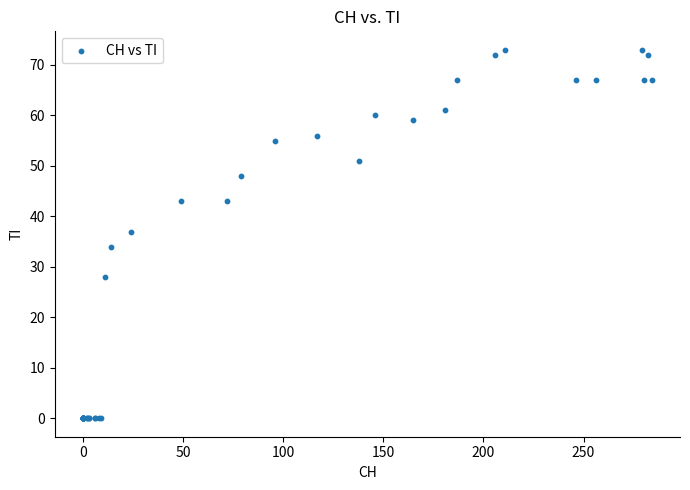

What Y value in the scatter plot is closest to 36?

37